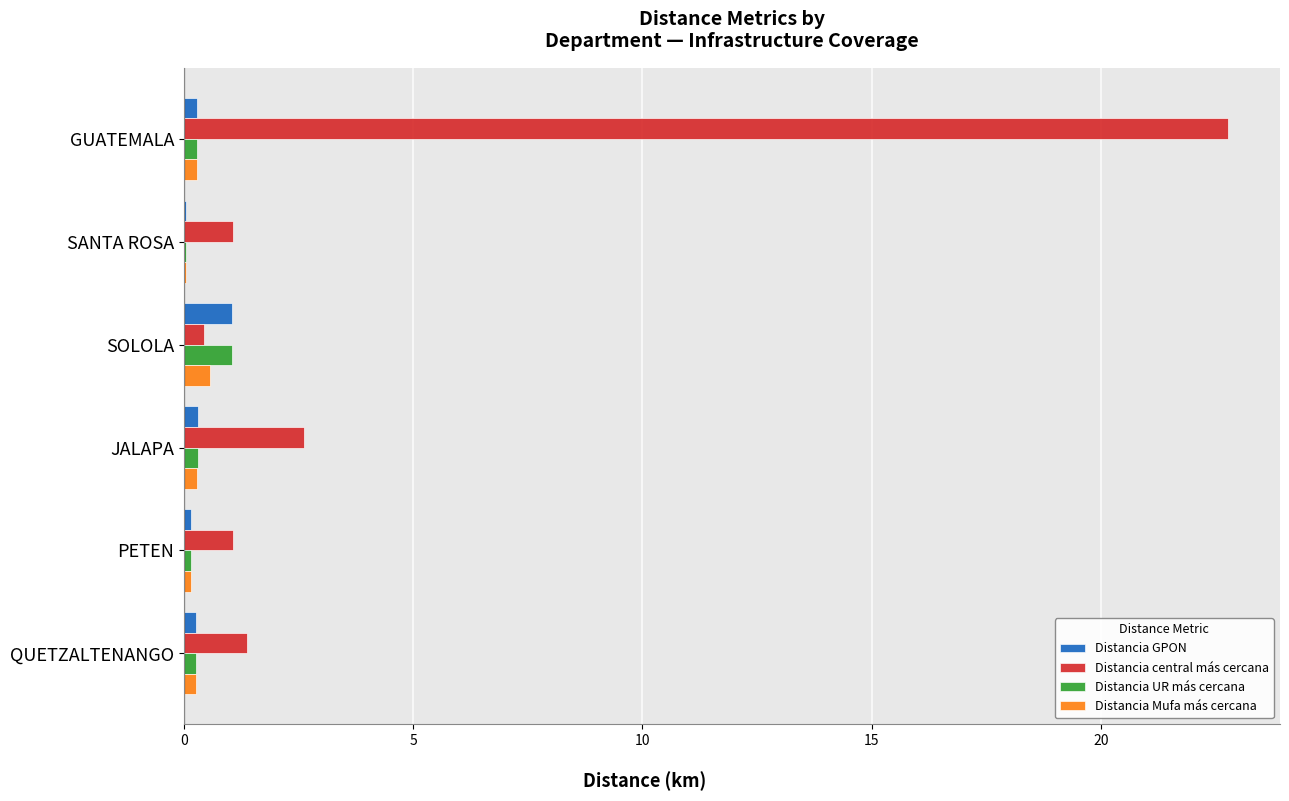

The Distancia central más cercana series shows 22.8 at GUATEMALA. True or false?

True